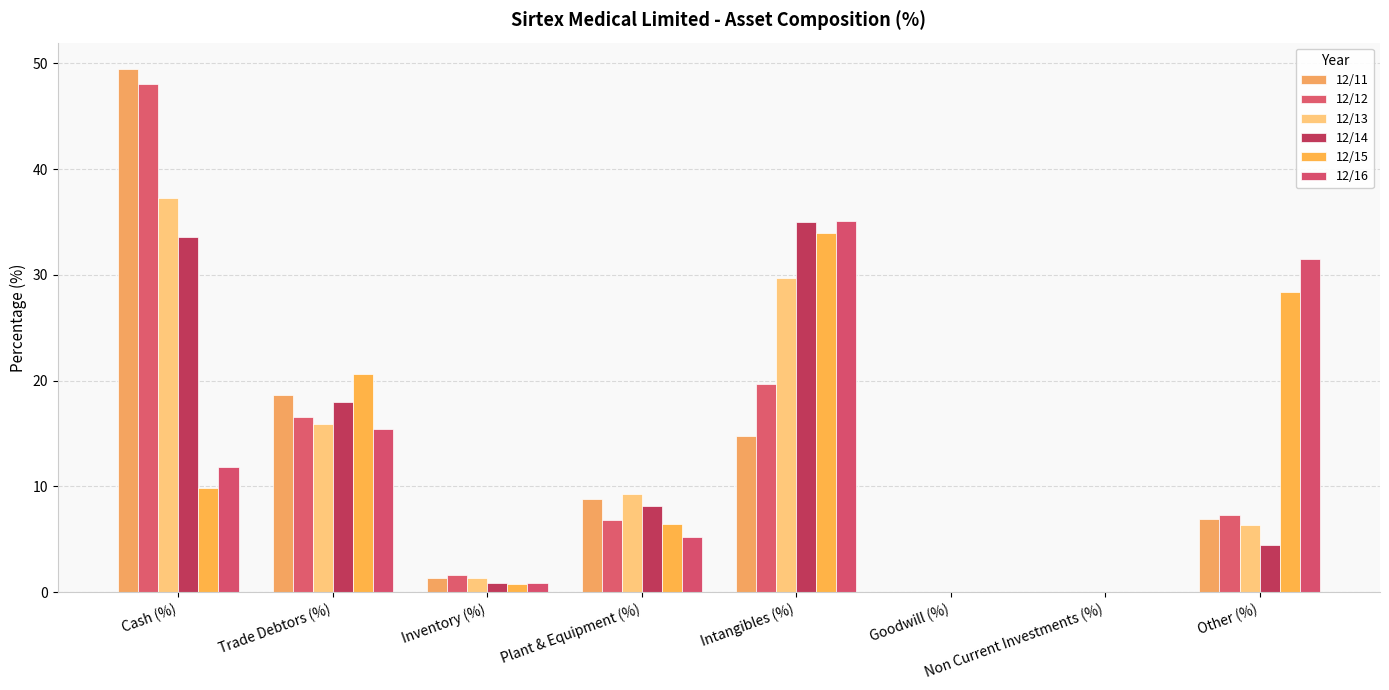

Between Trade Debtors (%) and Other (%), which series saw the biggest shift?

12/16